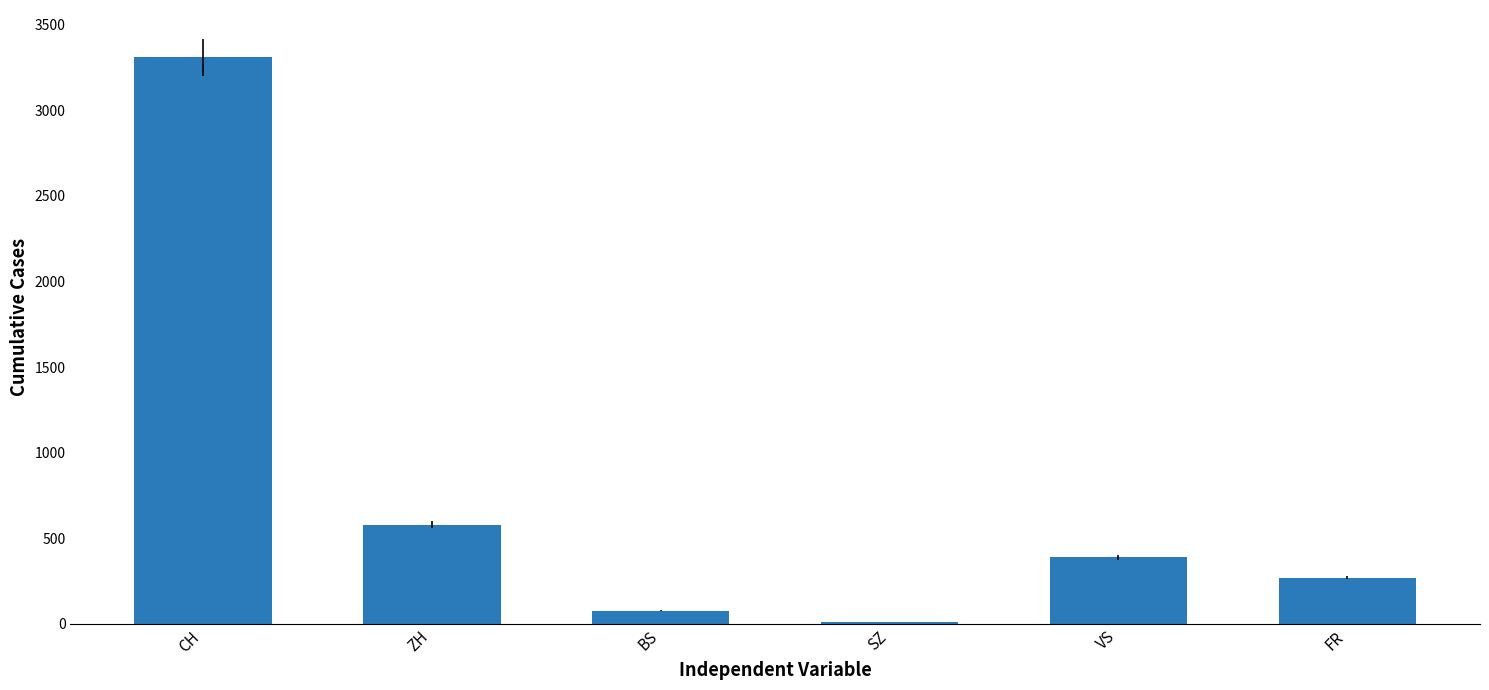

What is the change in value from CH to ZH?

-2730